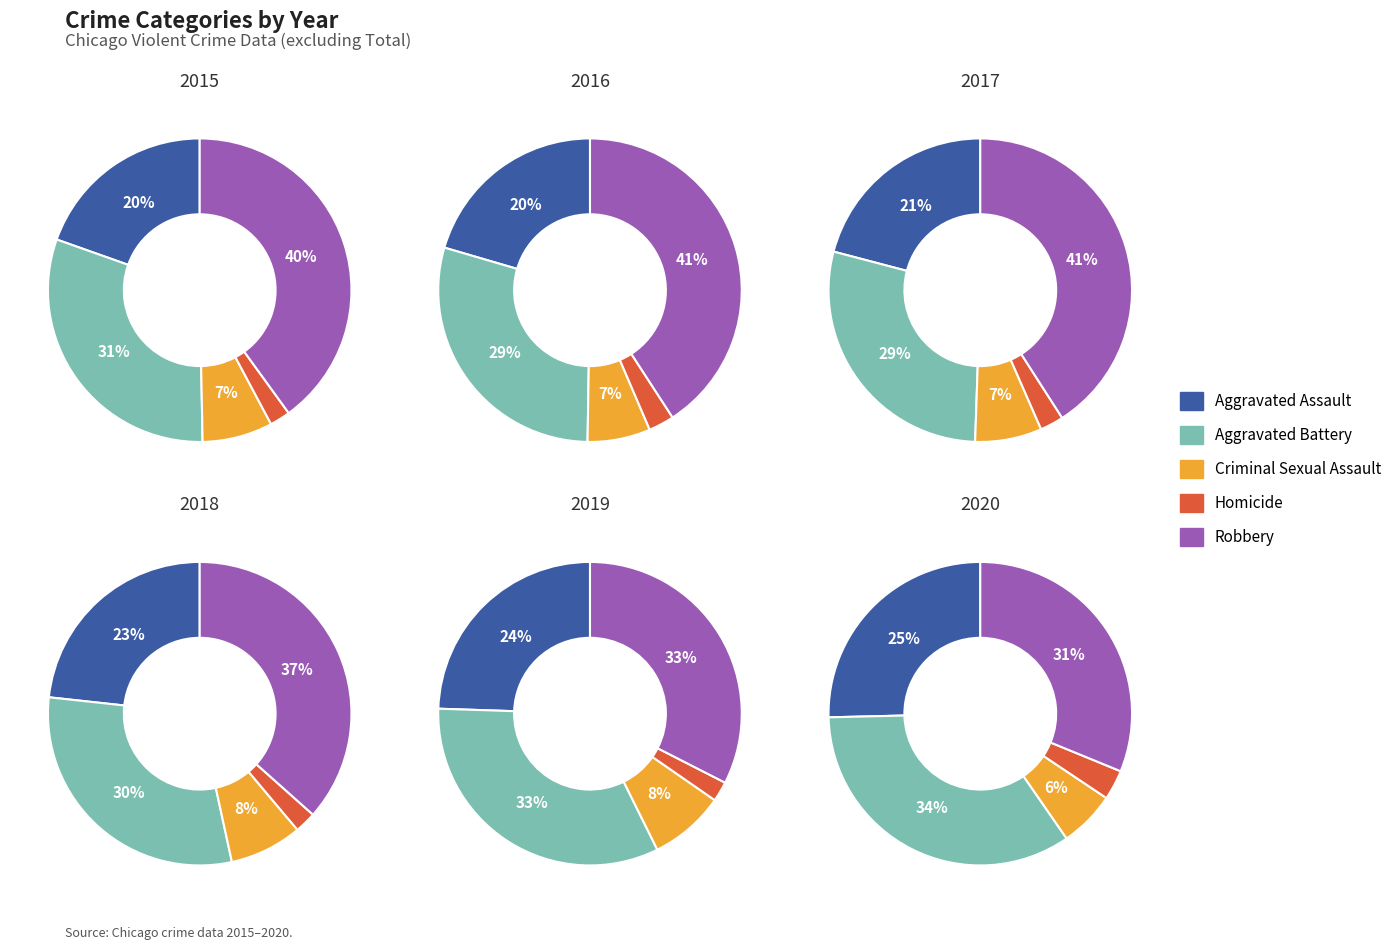

How many segments does this pie chart have?

5